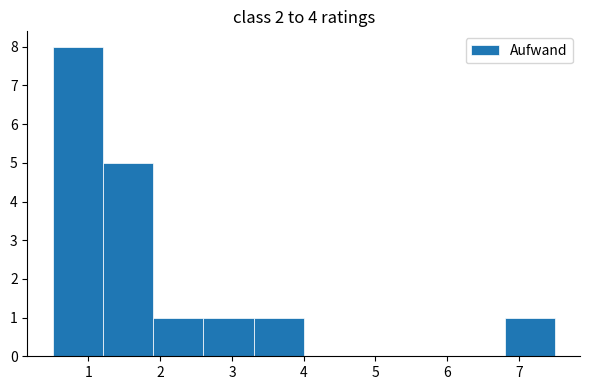

How tall is the bar that spans 2.6 to 3.3 on the x-axis? The values are not printed on the chart, so give them approximately, as read against the axis.

1